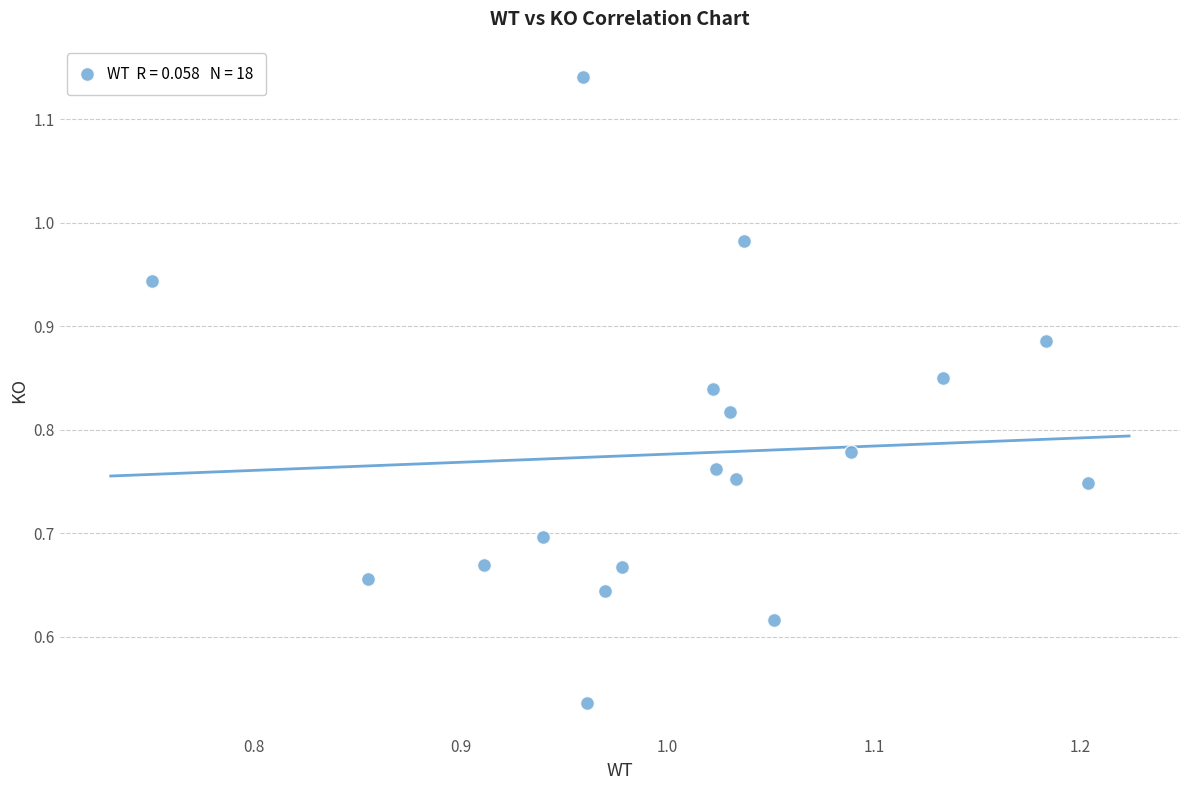

How many points are shown in the scatter plot?

18